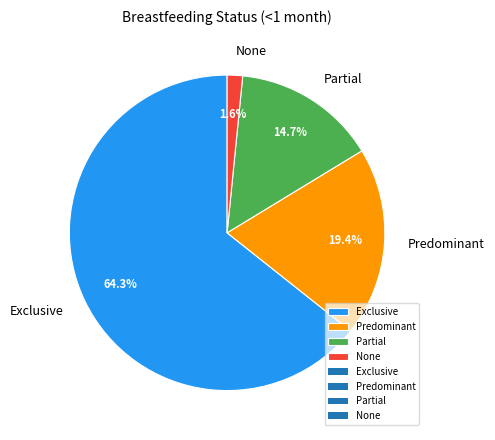

Is it true that Partial is 5% of the pie?

False